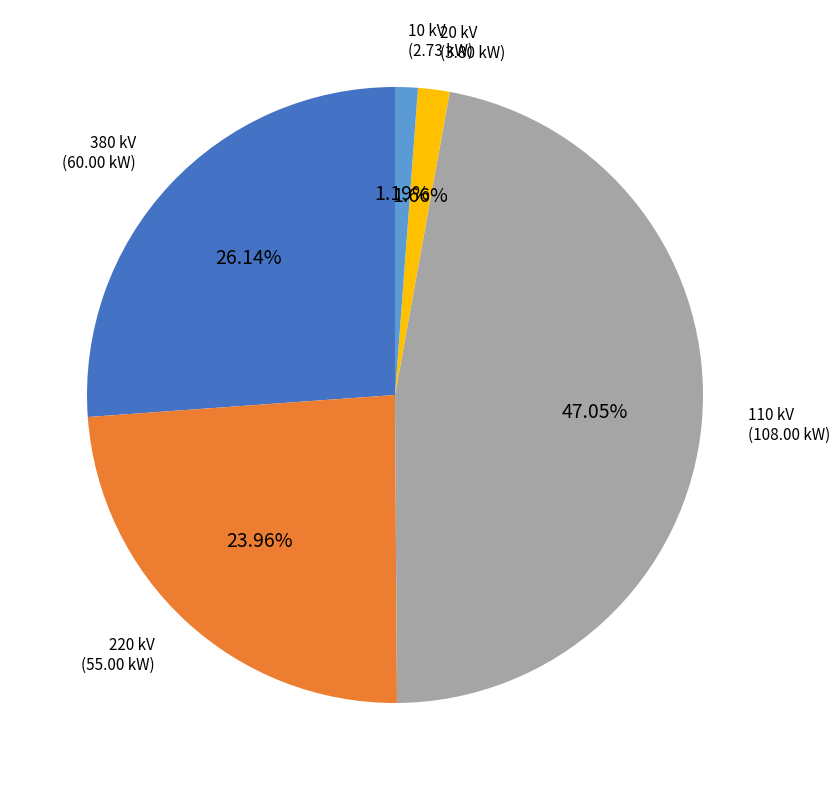

Is there a majority slice in this chart?

No